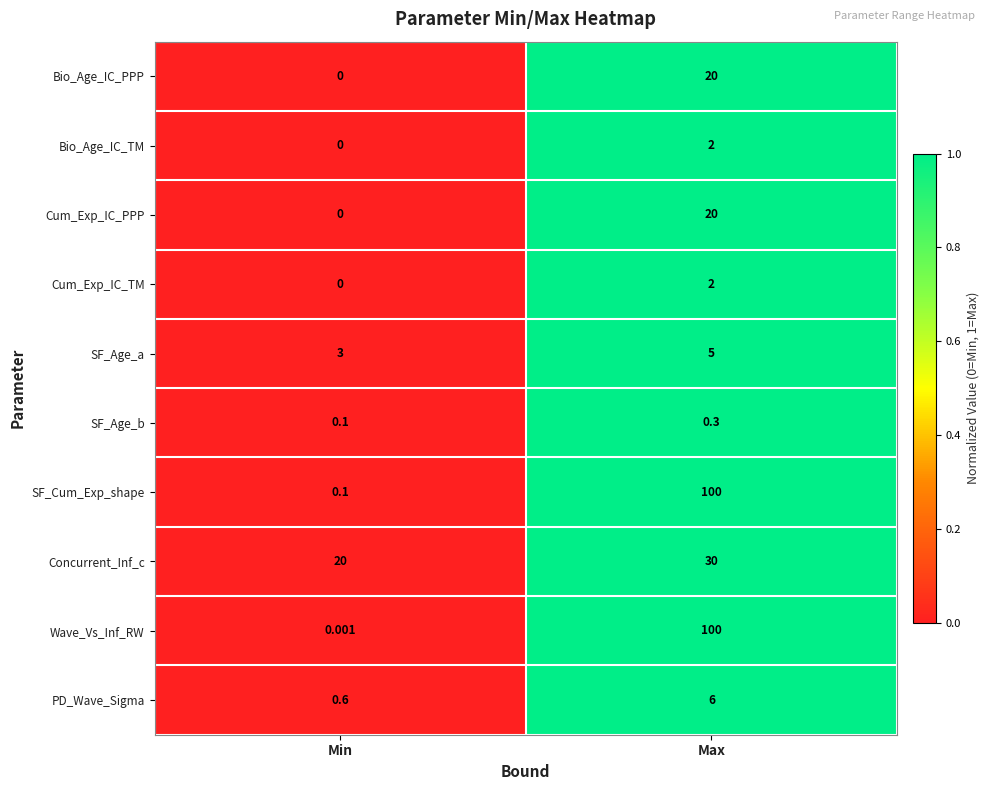

At which label is Cum_Exp_IC_TM closest to 1?

Min